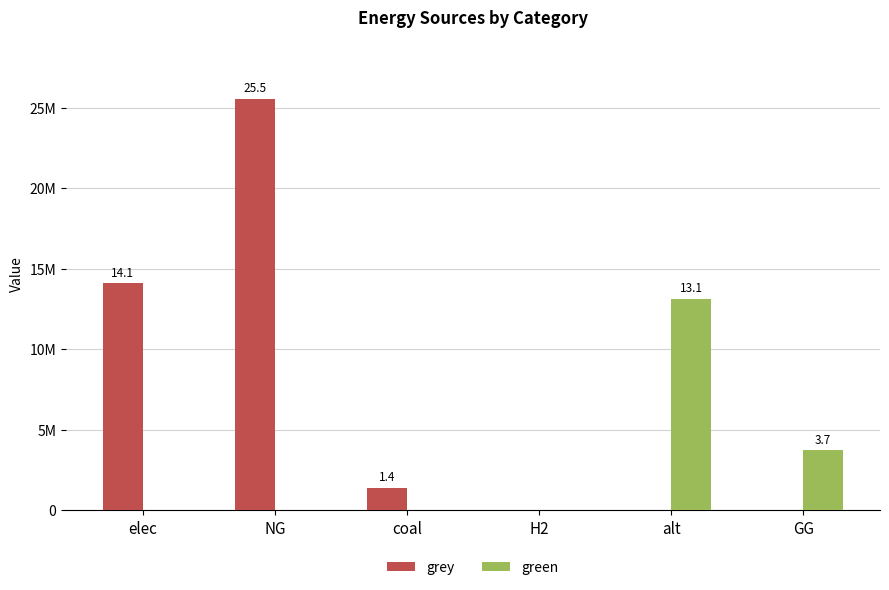

Does the chart contain stacked bars?

No